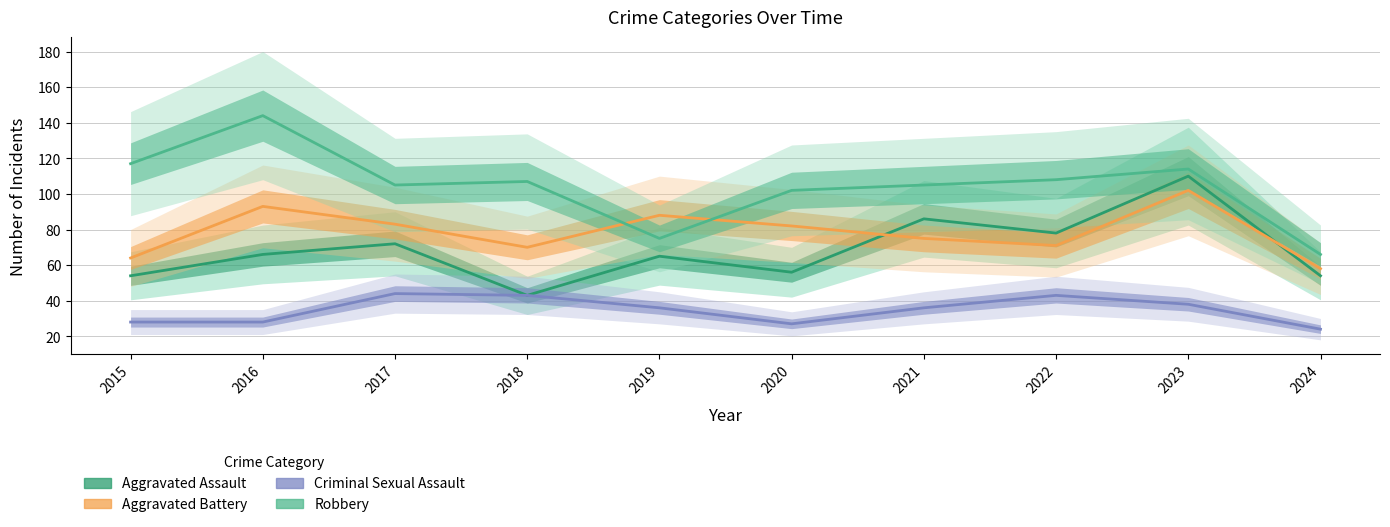

List the series in order of their peak value, highest first.

Robbery, Aggravated Assault, Aggravated Battery, Criminal Sexual Assault